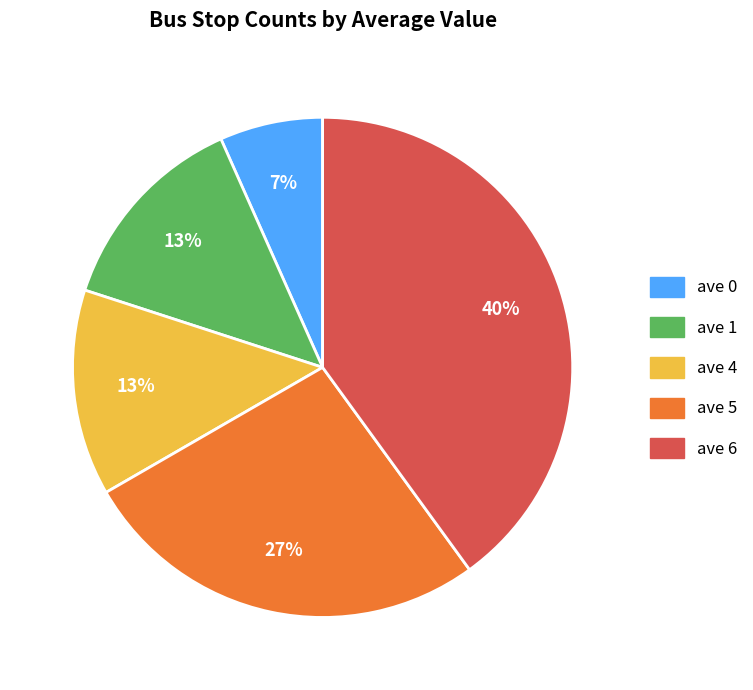

Is ave 5 the majority of the pie?

No